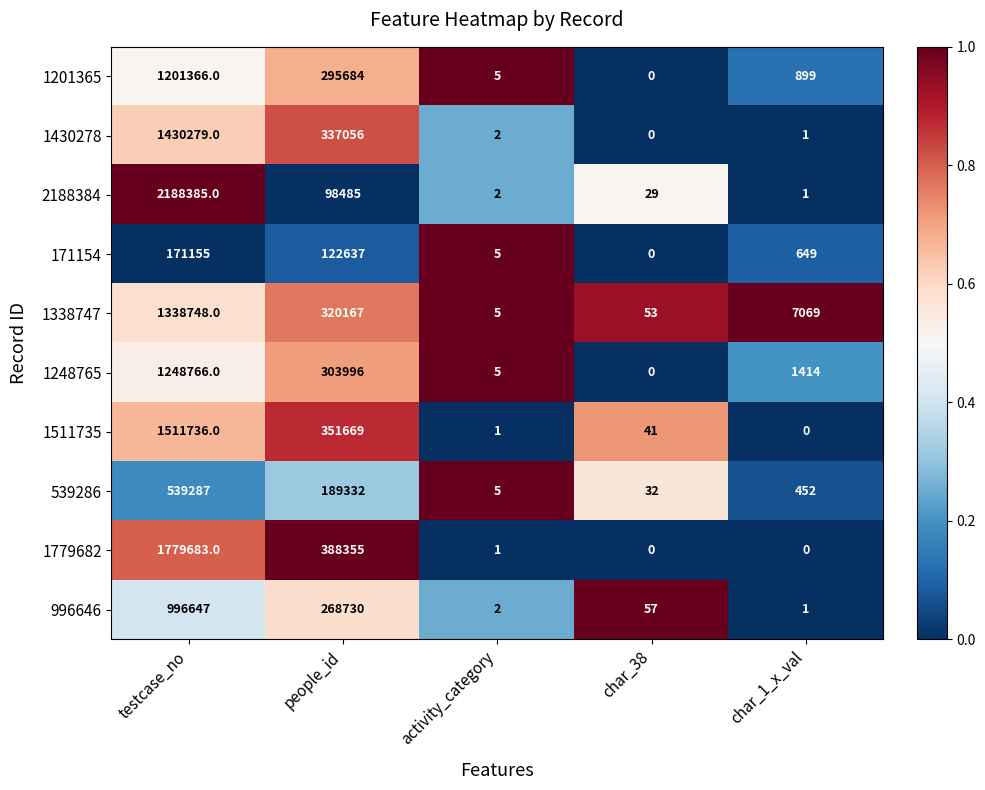

True or false: 1430278 has a value of 1430279 at testcase_no.

True